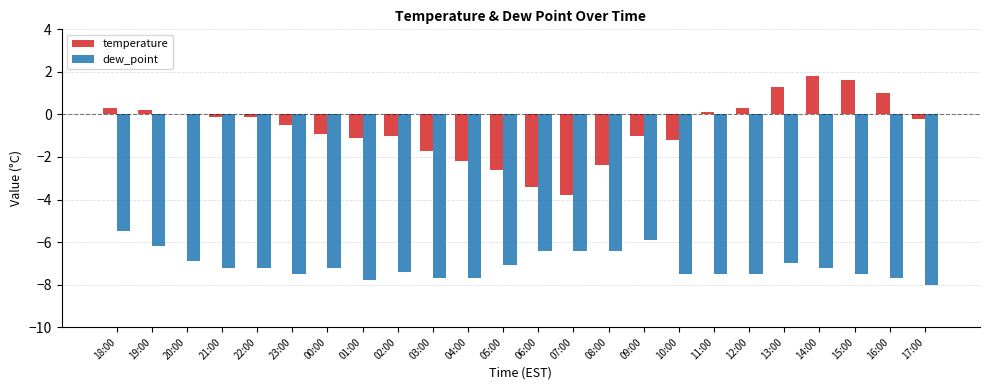

The dew_point series shows -3.1 at 11:00. True or false?

False